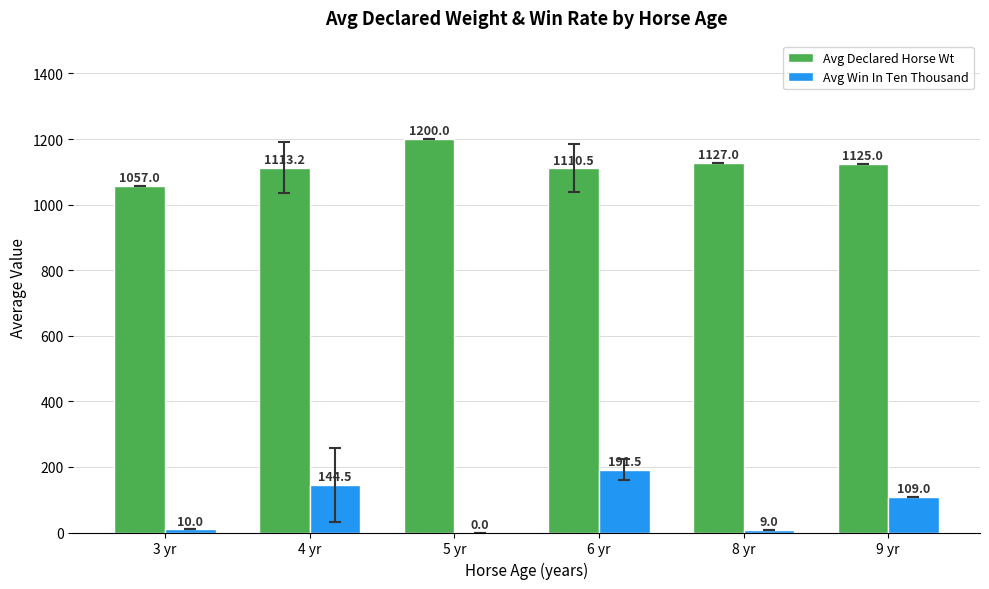

What is the difference between the Avg Declared Horse Wt values at 6 yr and 5 yr?

89.5